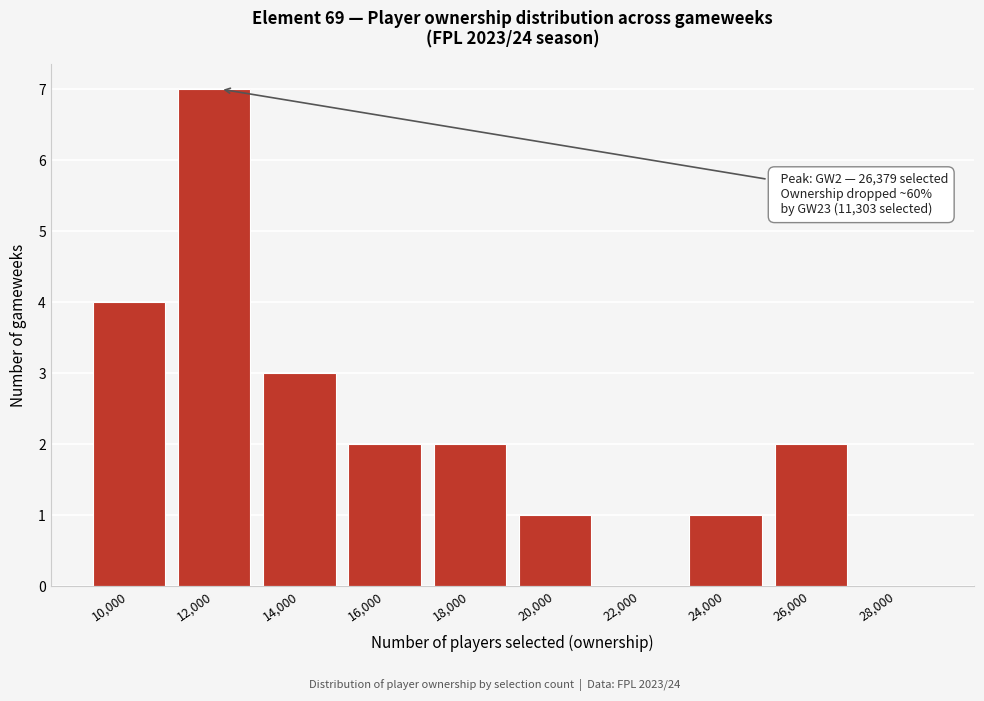

Reading left to right, what are all the values shown in this chart?

10,000=4	12,000=7	14,000=3	16,000=2	18,000=2	20,000=1	22,000=0	24,000=1	26,000=2	28,000=0